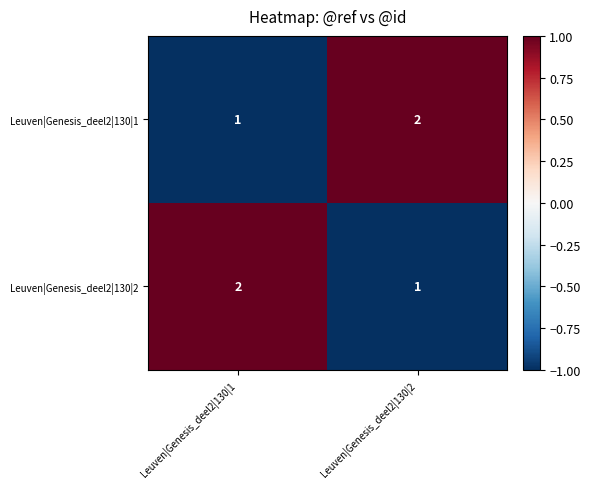

Reading right to left, extract all data points from this chart.

Leuven|Genesis_deel2|130|1: 2	1
Leuven|Genesis_deel2|130|2: 1	2